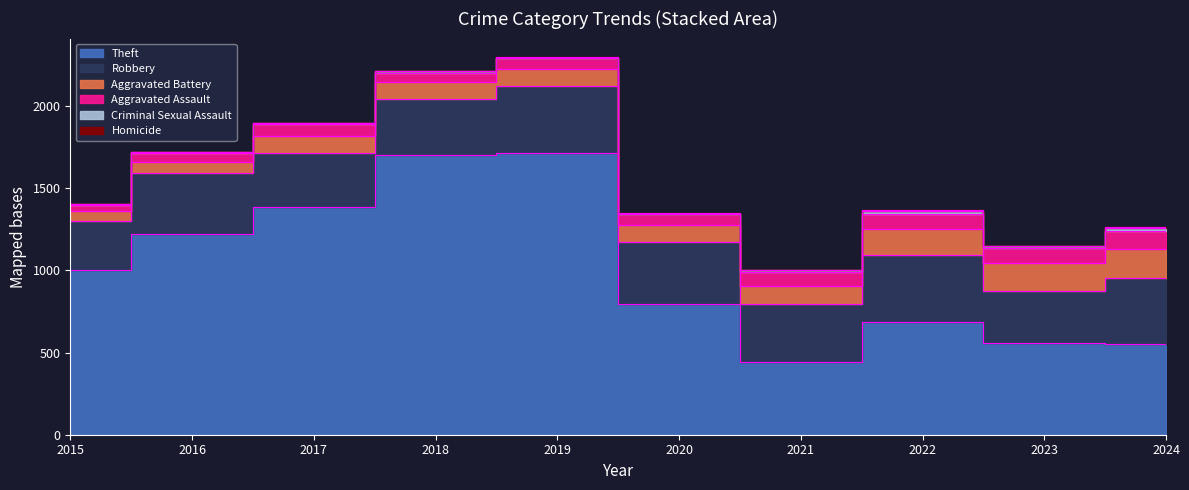

List the labels in order of Aggravated Assault value, largest first.

2024, 2022, 2023, 2021, 2017, 2019, 2020, 2018, 2016, 2015